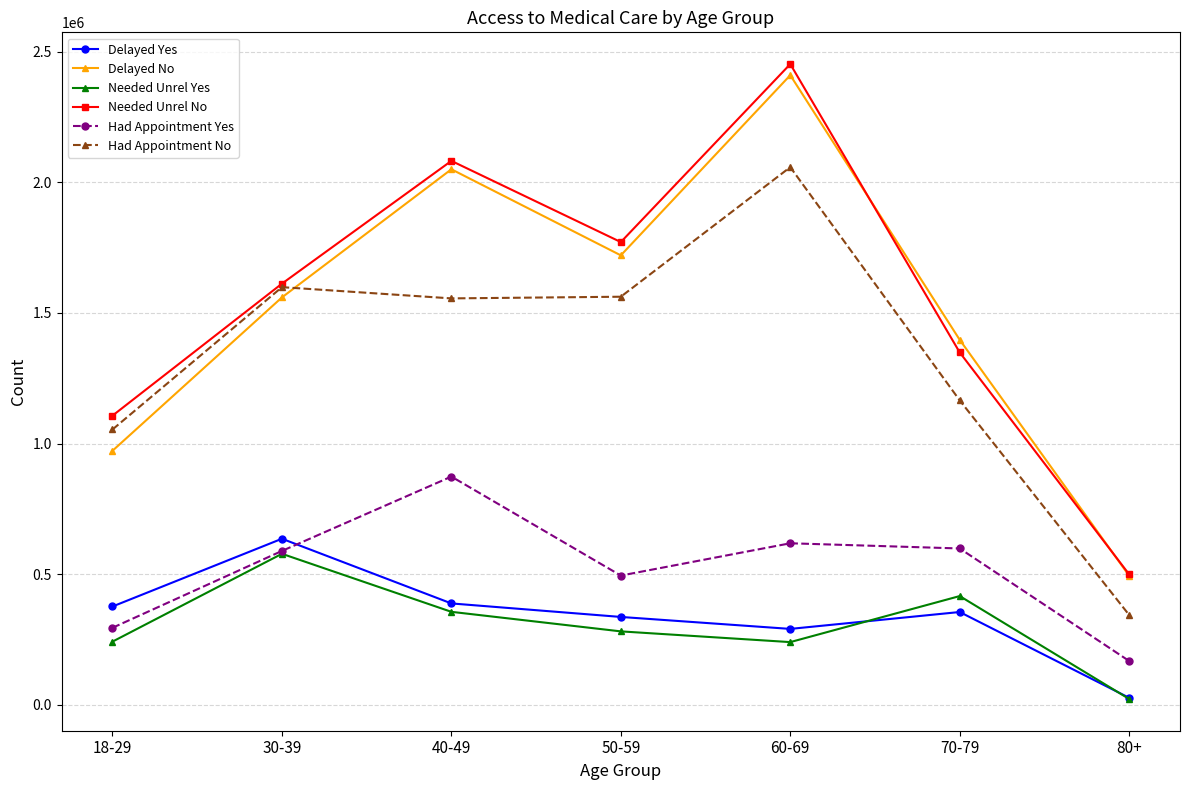

Between which two adjacent categories do Had Appointment Yes and Delayed Yes first intersect?

30-39 and 40-49